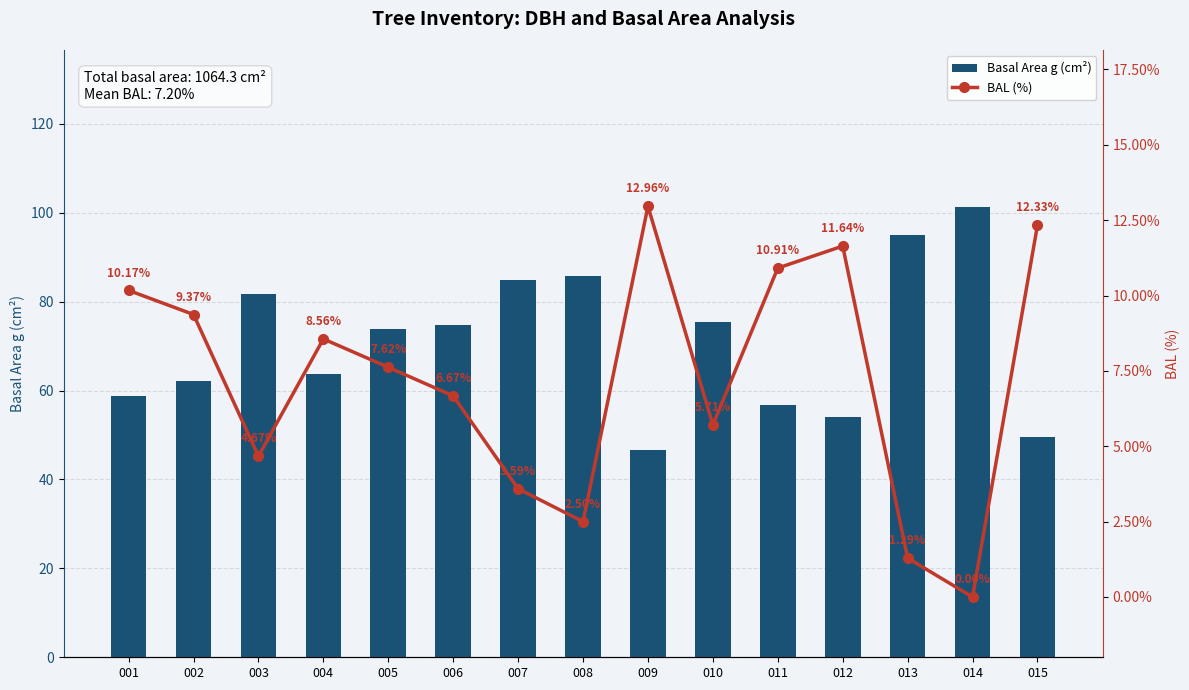

What is the total value across all series at 003?

86.4